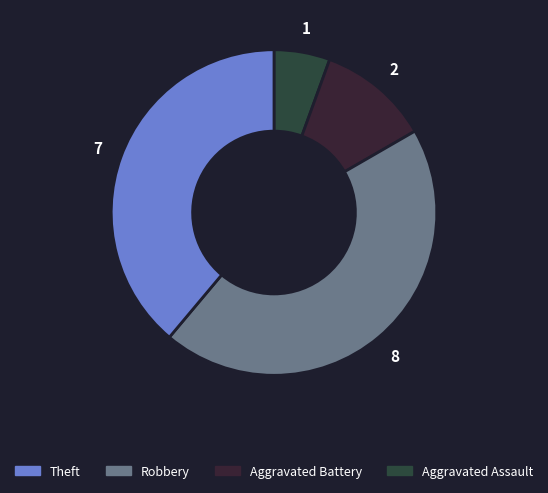

Is there any slice that represents more than half of the pie?

No